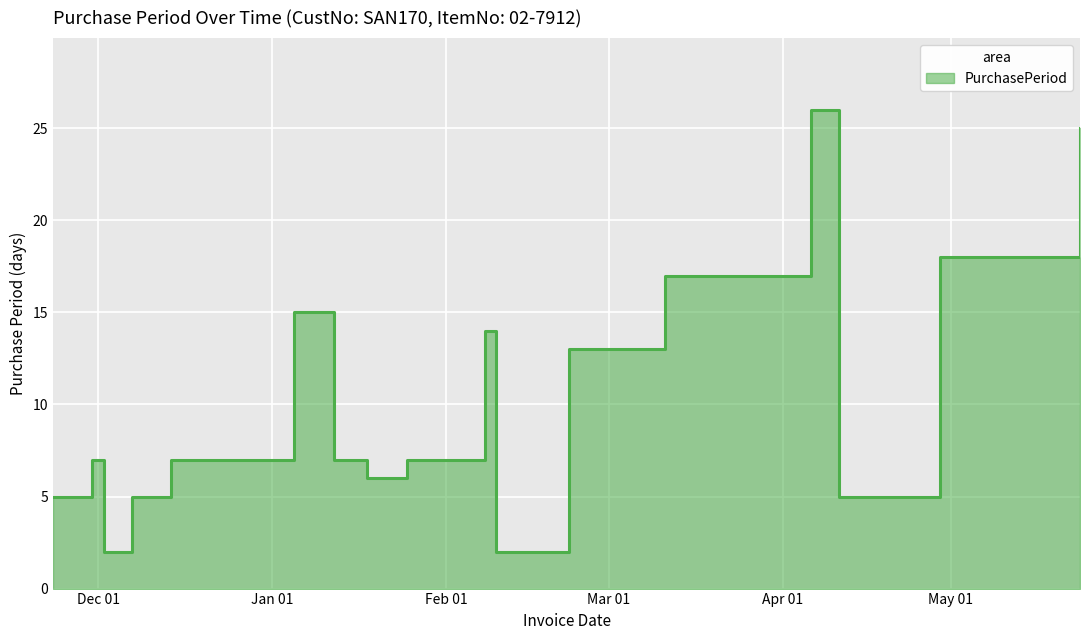

How many points are lower than both their immediate neighbors (excluding endpoints)?

4